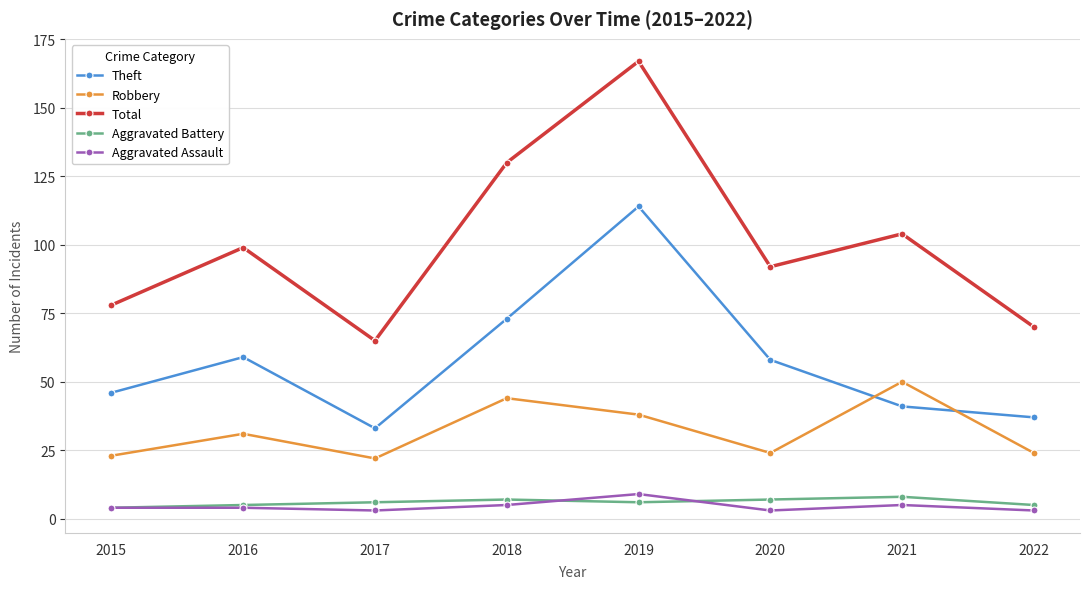

What is the maximum value for Aggravated Assault?

9